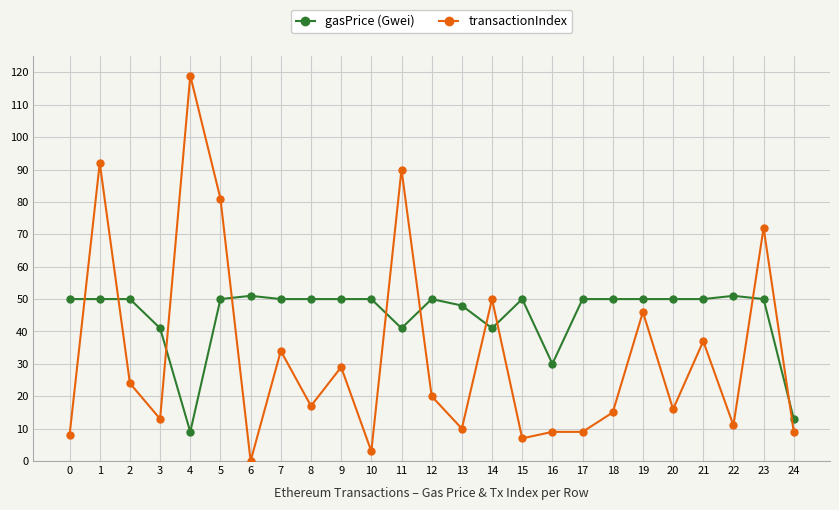

At 5, list the series in order from largest to smallest.

transactionIndex, gasPrice (Gwei)